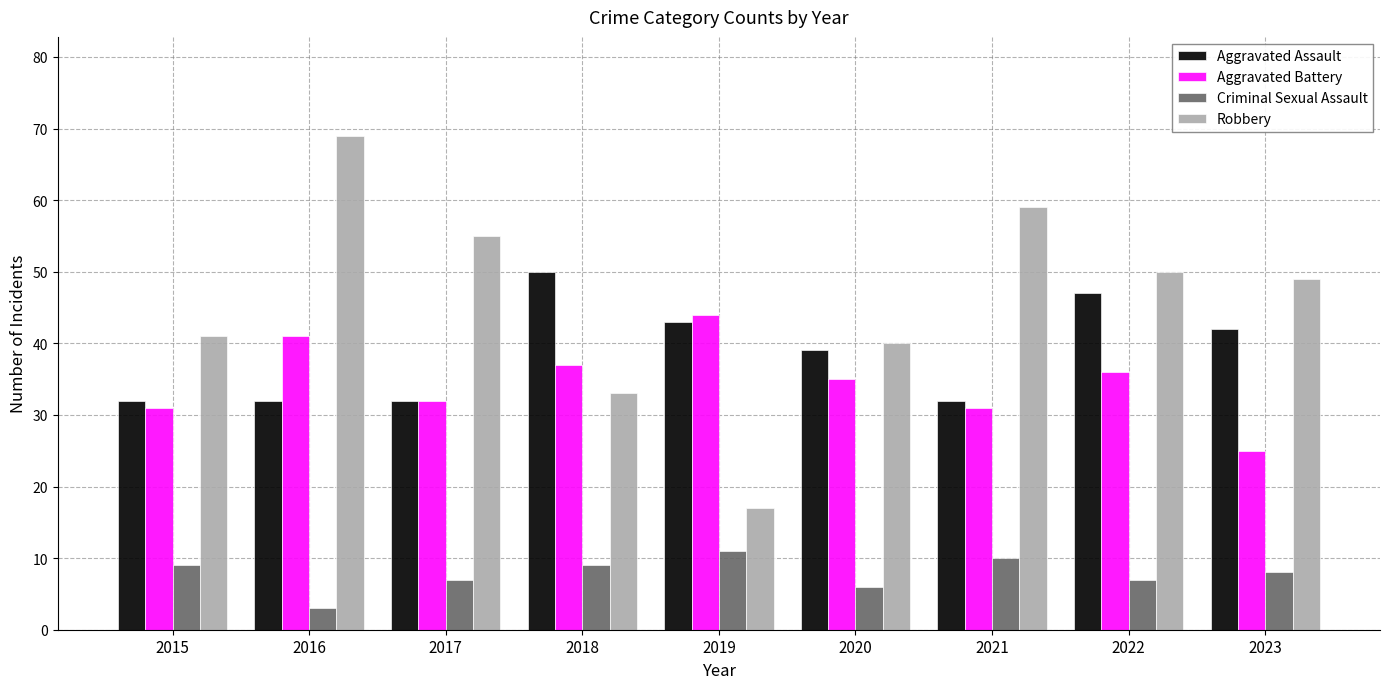

Count the Criminal Sexual Assault values in the range 7 to 9.

5